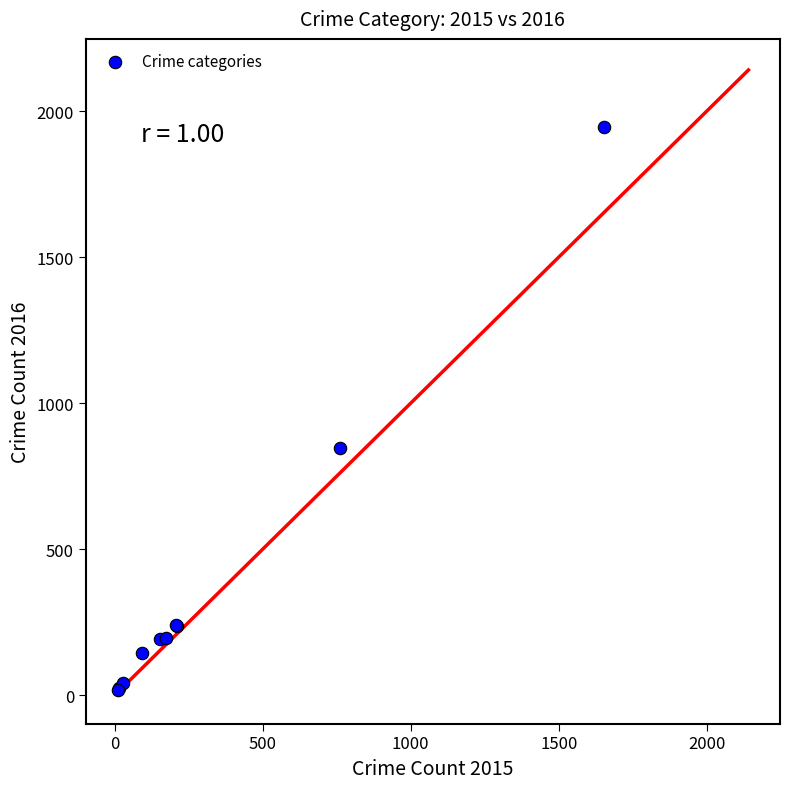

What Y value in the scatter plot is closest to 982?

847